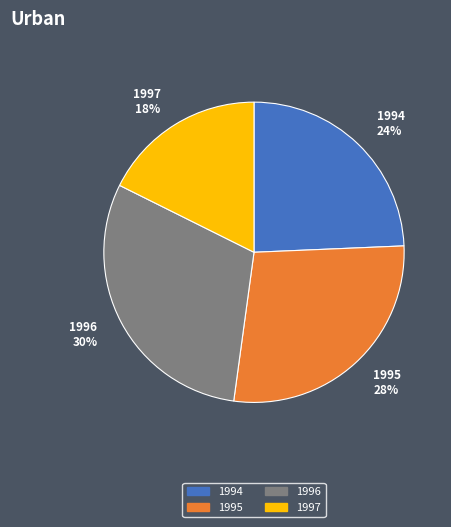

Count the number of slices in the pie.

4